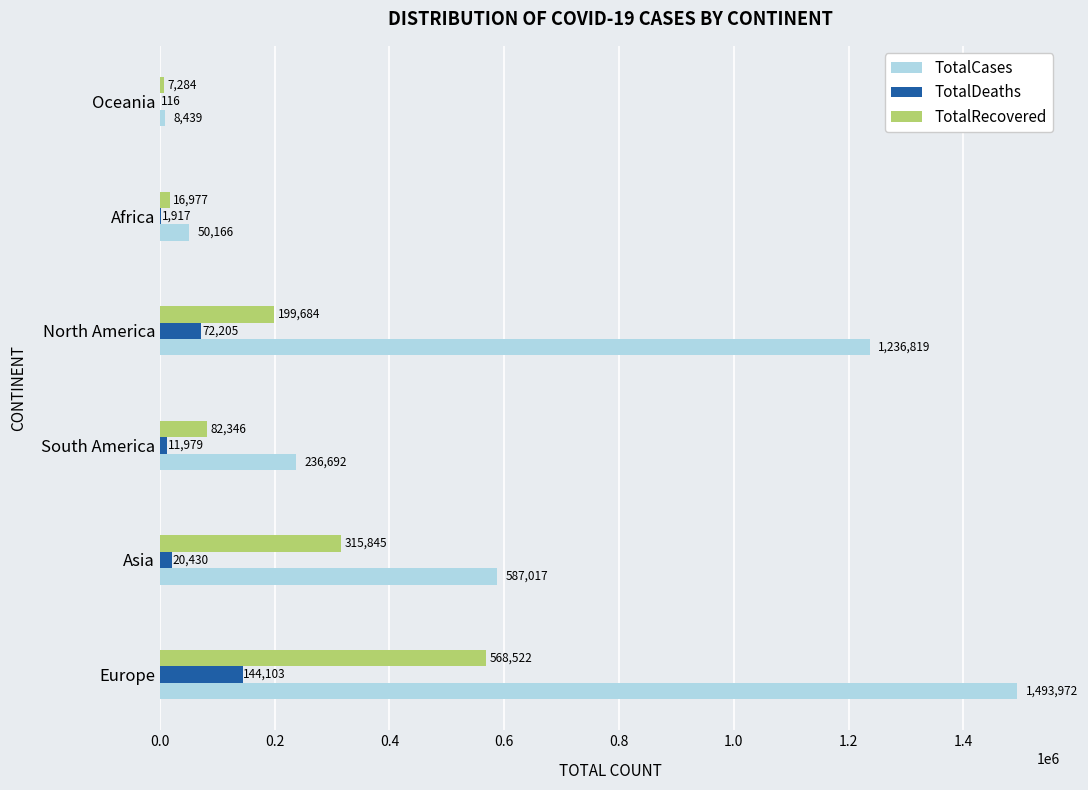

What is the total value across all series at Africa?

69060